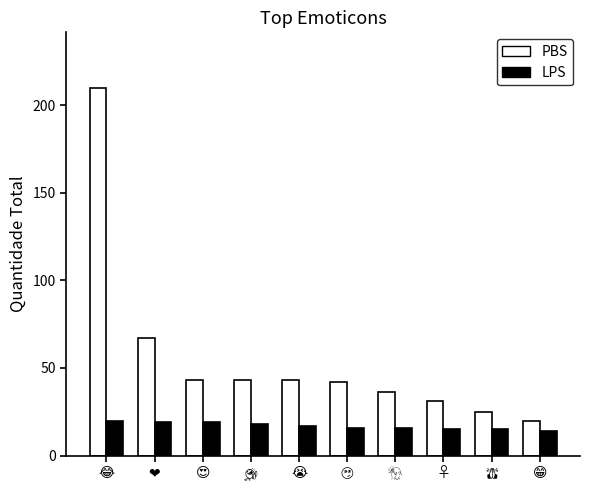

How many bars are there in each group?

2